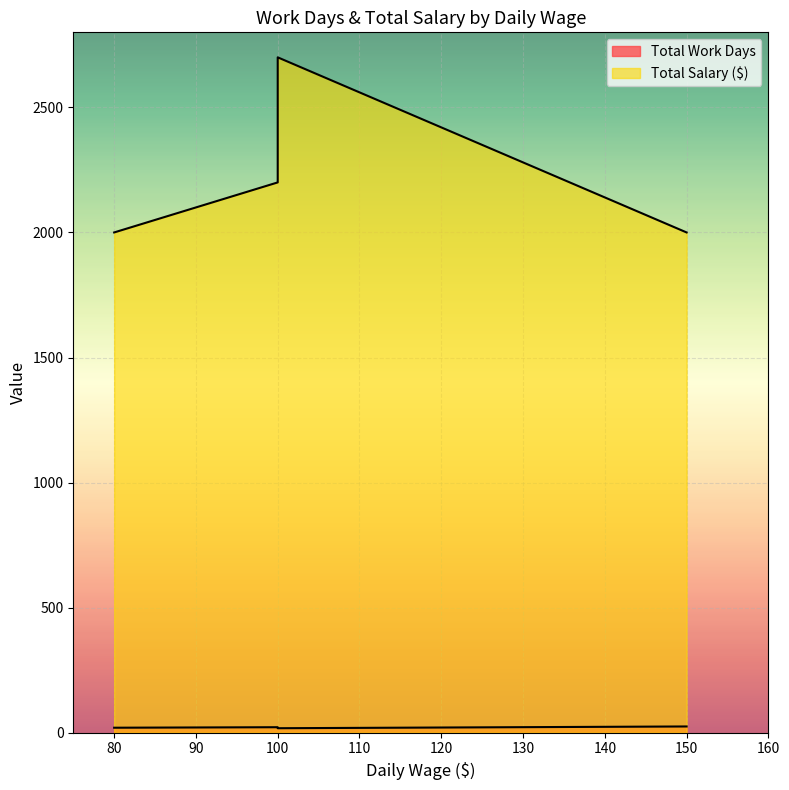

Between 80 and 100, which series saw the biggest shift?

Total Salary ($)